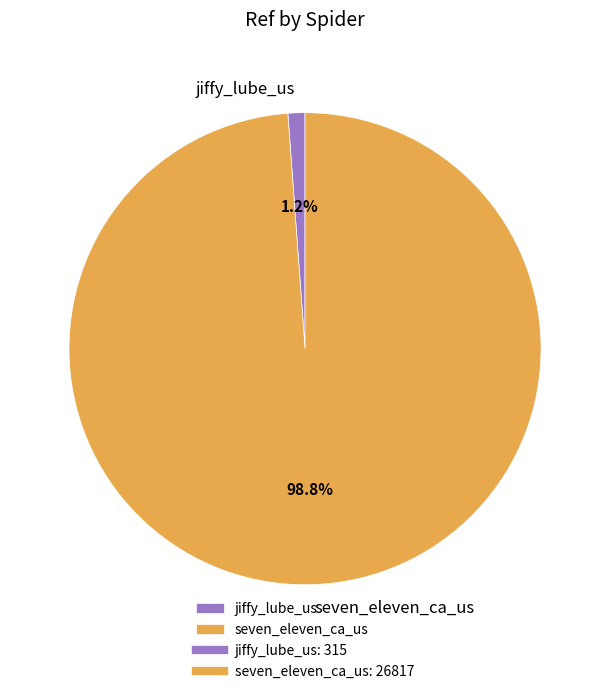

To the nearest percent, what is the difference between the jiffy_lube_us and seven_eleven_ca_us slice percentages?

98%